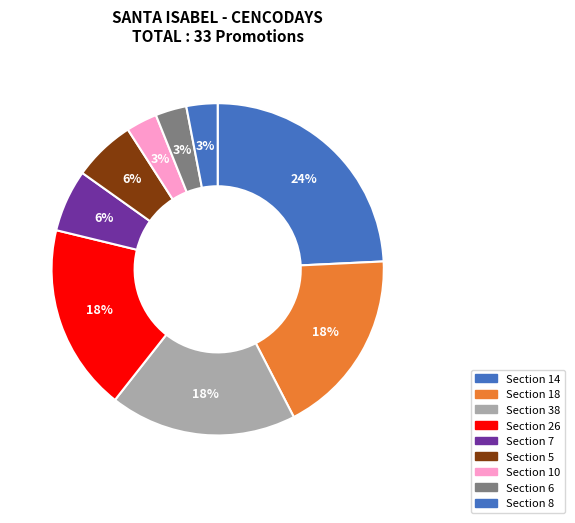

Count the number of slices in the pie.

9